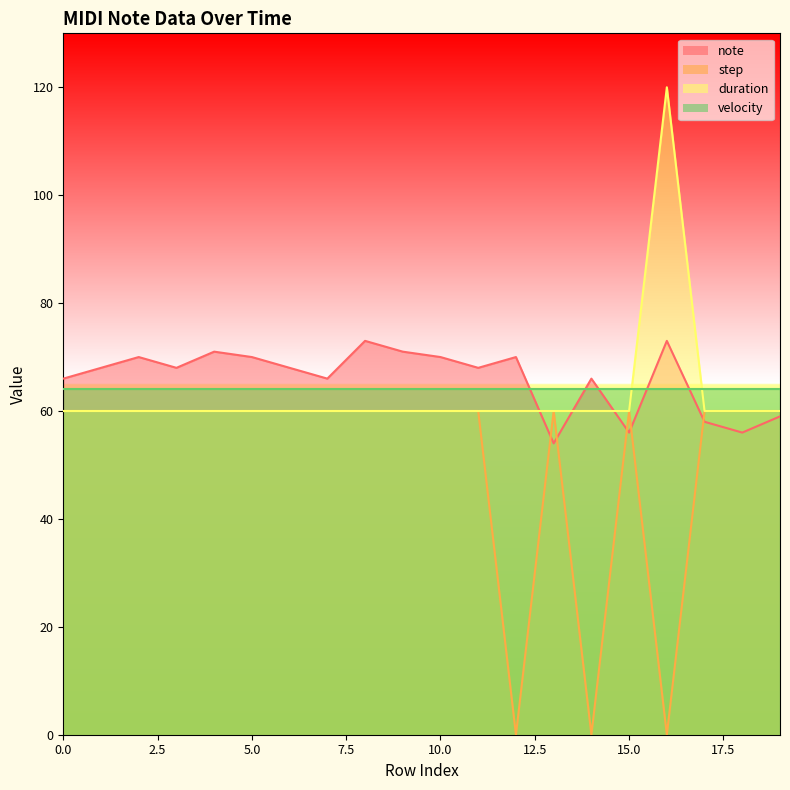

How many intersections are there between duration and note?

3